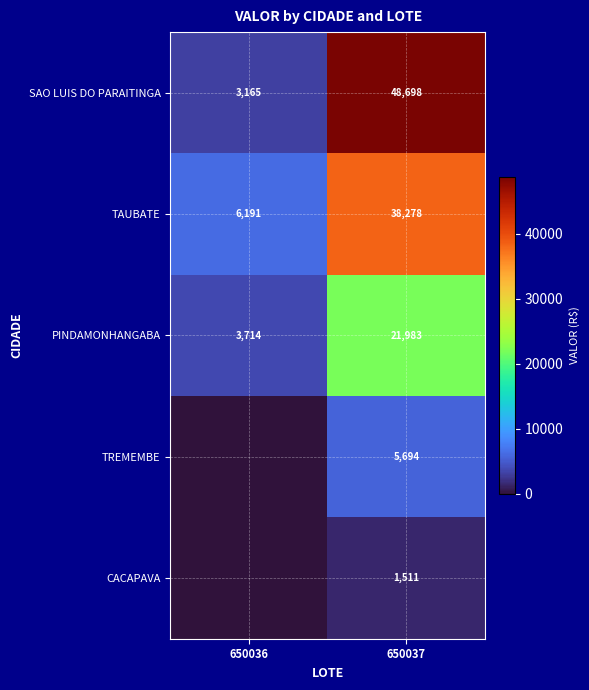

The value of TREMEMBE at 650037 is 1396.8. True or false?

False